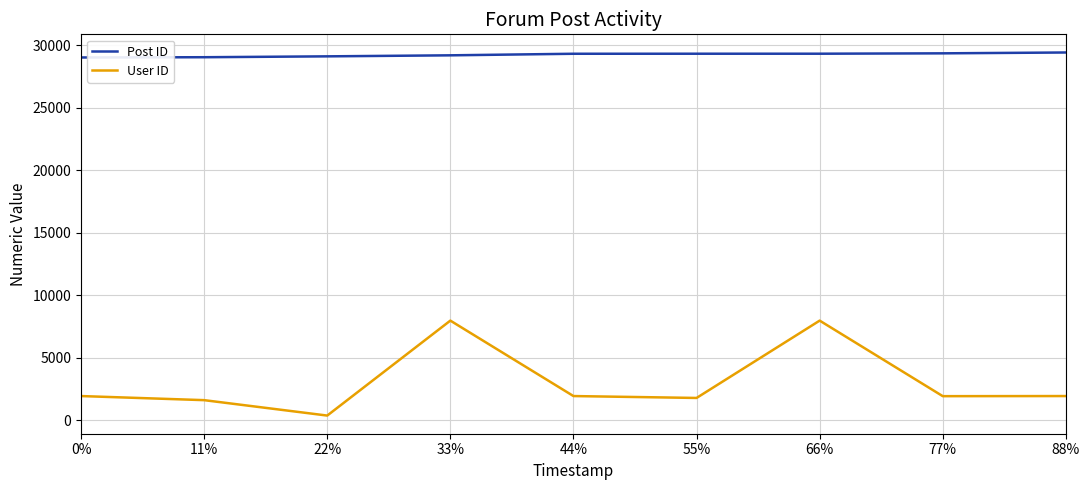

What is the sum of all User ID values?

27415